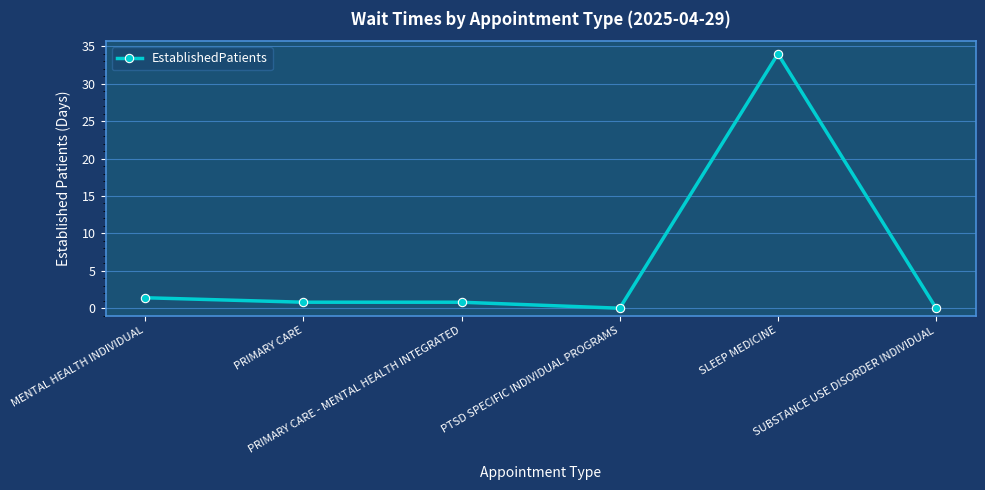

True or false: the data shows -14.0 at PTSD SPECIFIC INDIVIDUAL PROGRAMS.

False